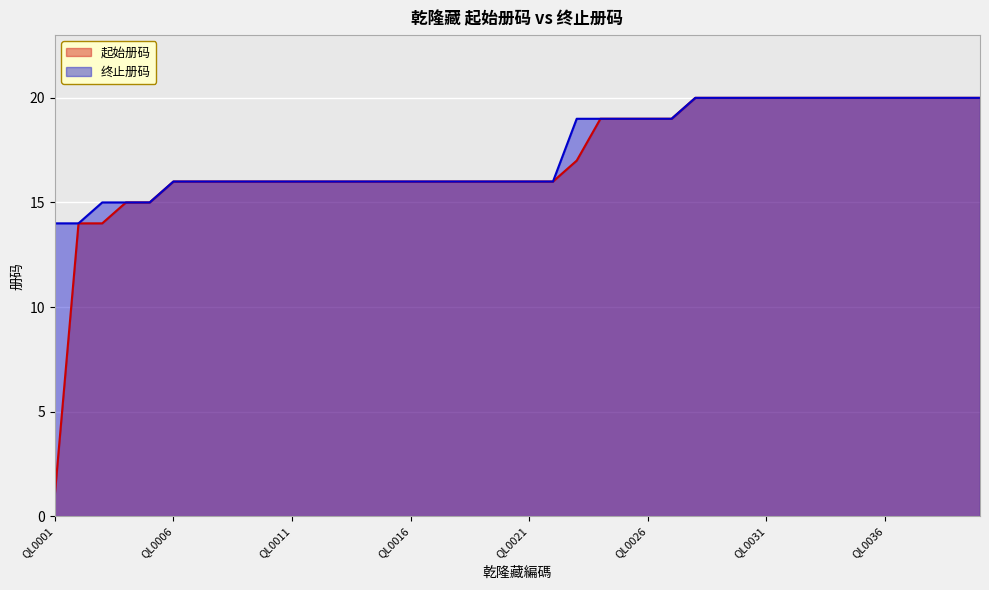

Rank the categories by 终止册码 value from highest to lowest.

QL0028, QL0029, QL0030, QL0031, QL0032, QL0033, QL0034, QL0035, QL0036, QL0037, QL0038, QL0039, QL0040, QL0023, QL0024, QL0025, QL0026, QL0027, QL0006, QL0007, QL0008, QL0009, QL0010, QL0011, QL0012, QL0013, QL0014, QL0015, QL0016, QL0017, QL0018, QL0019, QL0020, QL0021, QL0022, QL0003, QL0004, QL0005, QL0001, QL0002